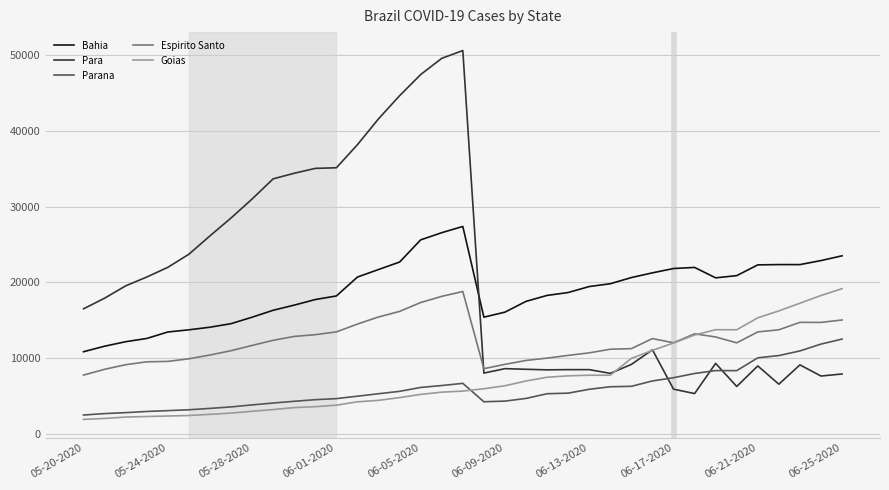

Which series has the largest range (max minus min)?

Para